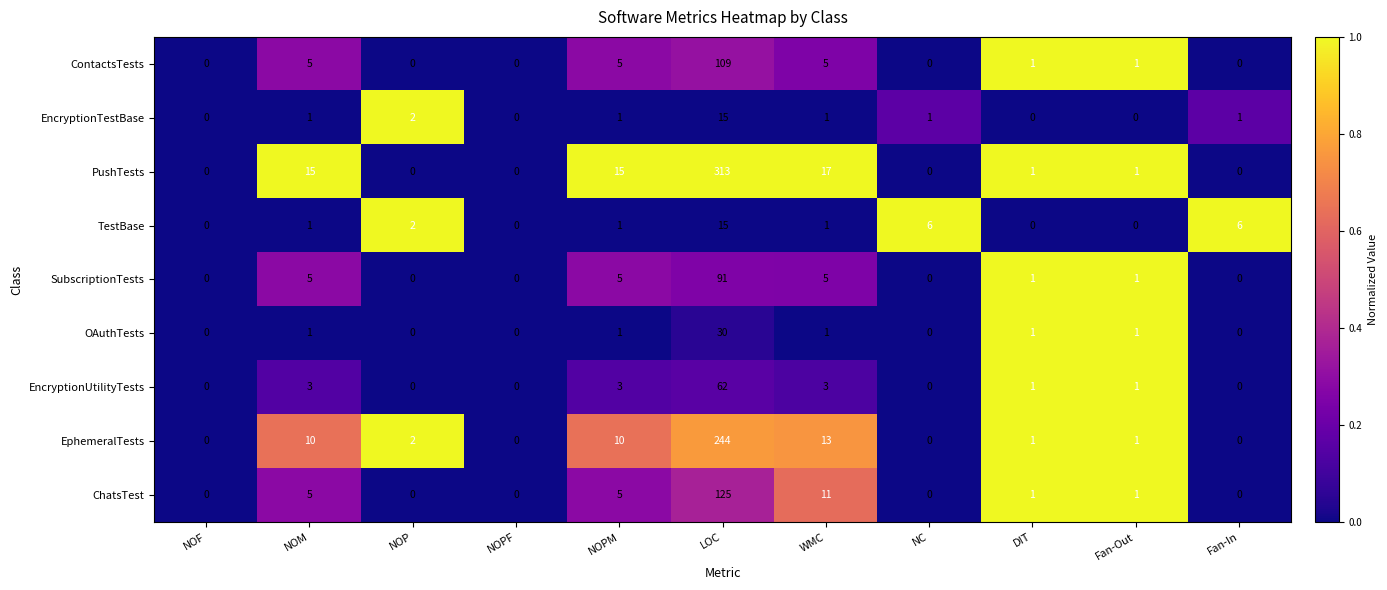

At which category does the chart reach its peak across all series?

LOC